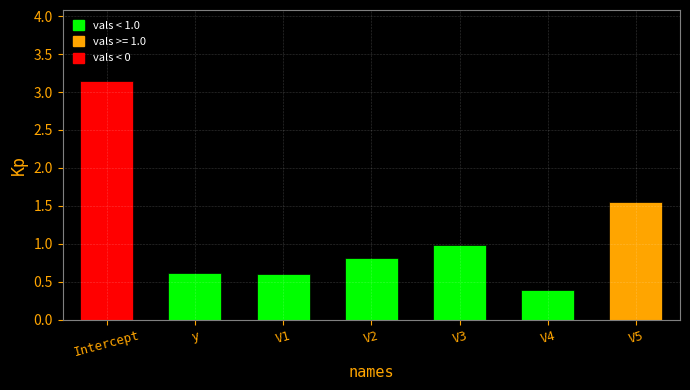

How many data points does each series have?

7